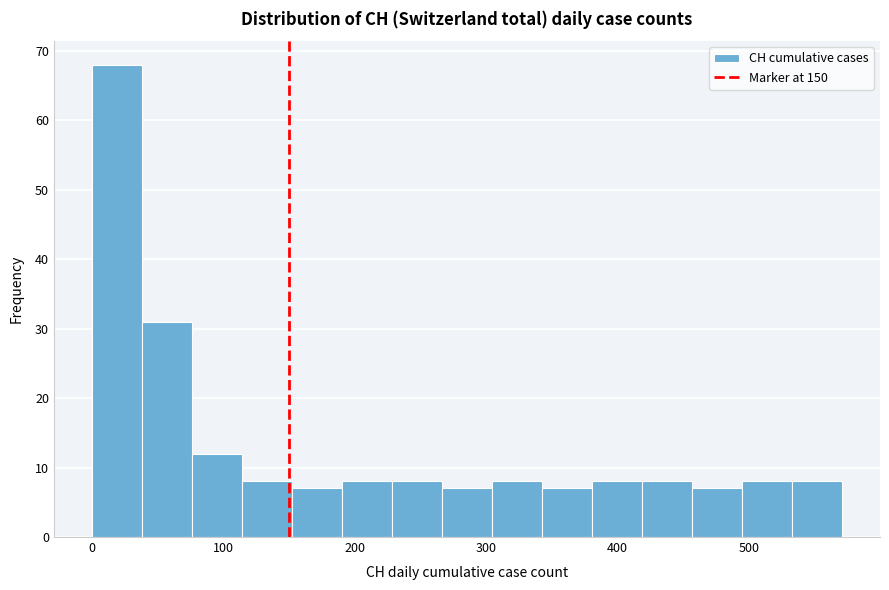

Read against the x-axis, roughly where is the centre of the tallest bar?

20